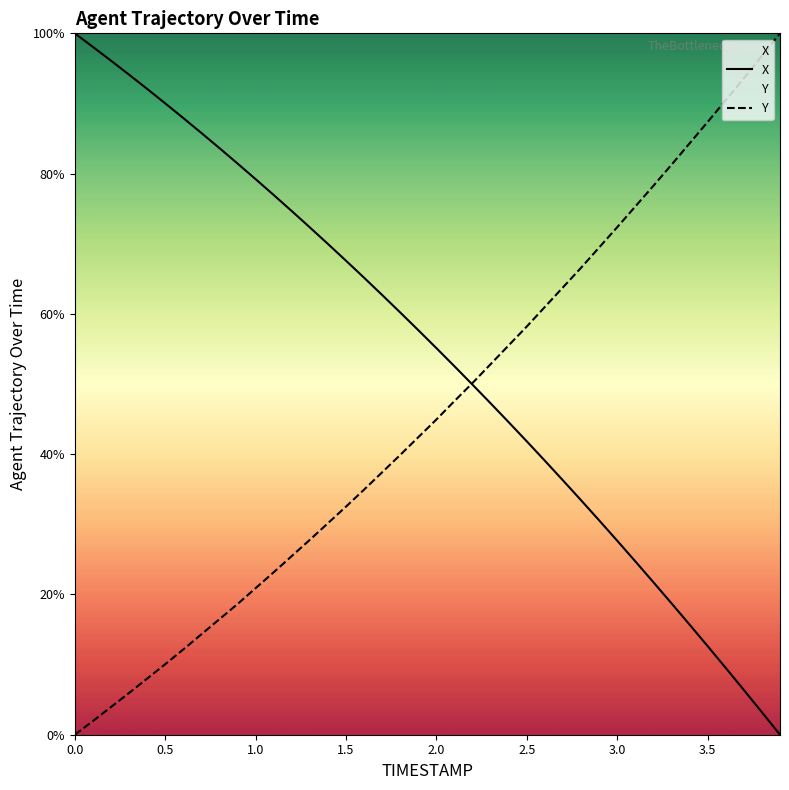

What is the approximate value of X at 2.0?

55.1